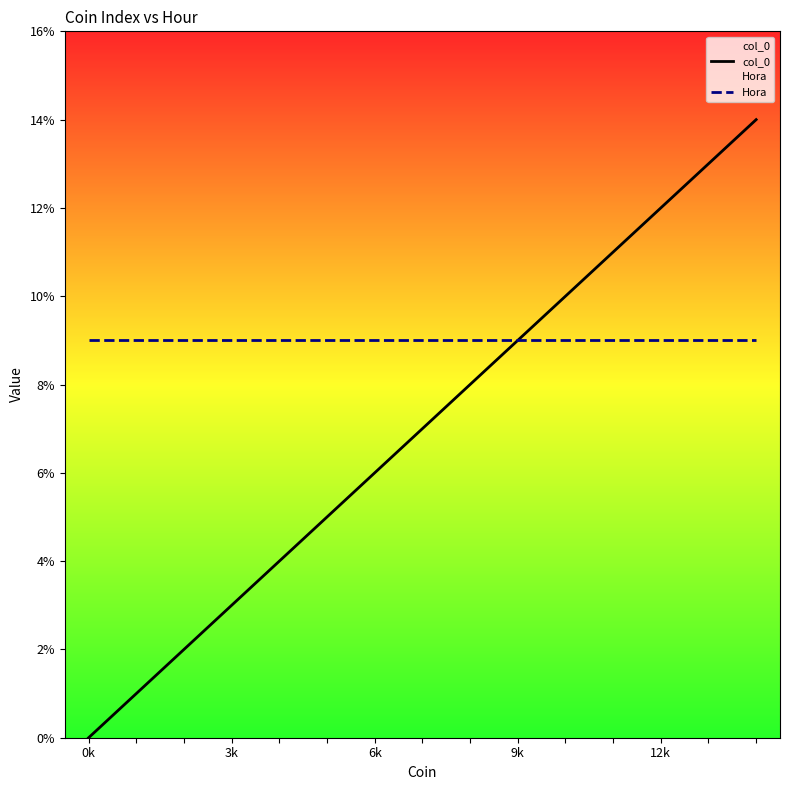

List the series in order of their peak value, highest first.

col_0, Hora